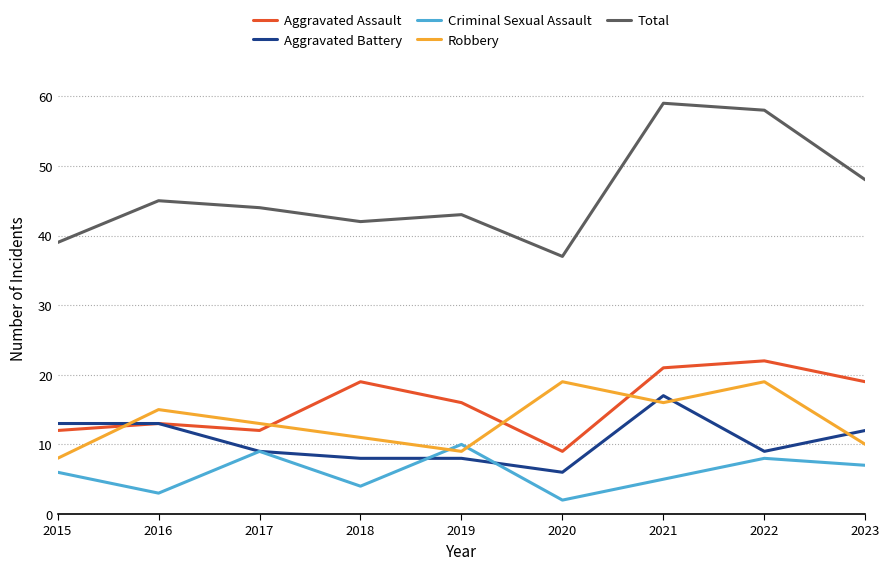

What is the spread (max minus min) of values at 2017?

35